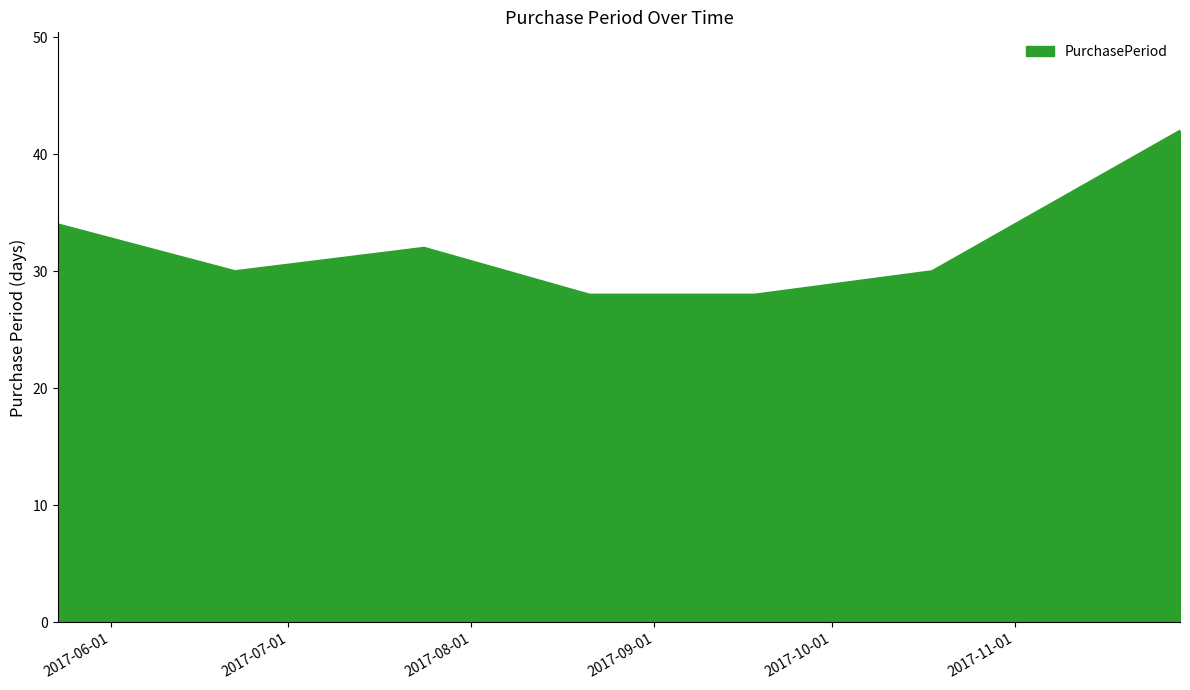

What is the average value?

32